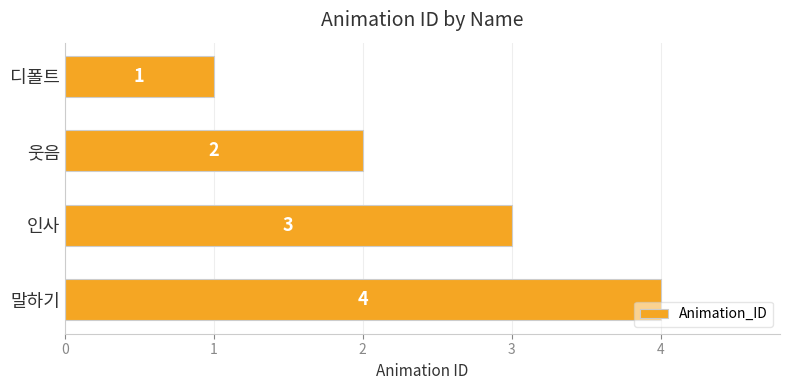

Approximately how many times larger is the value at 디폴트 compared to 웃음?

0.5